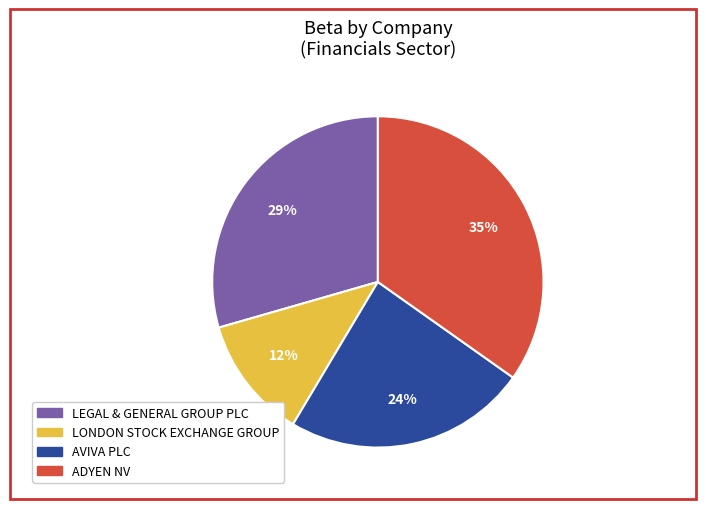

To the nearest percent, what is the average slice percentage?

25%